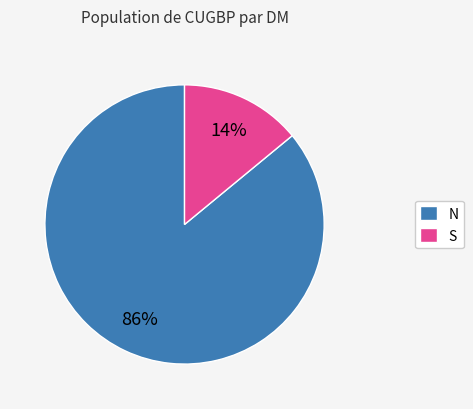

What is the smallest slice in the pie chart?

S